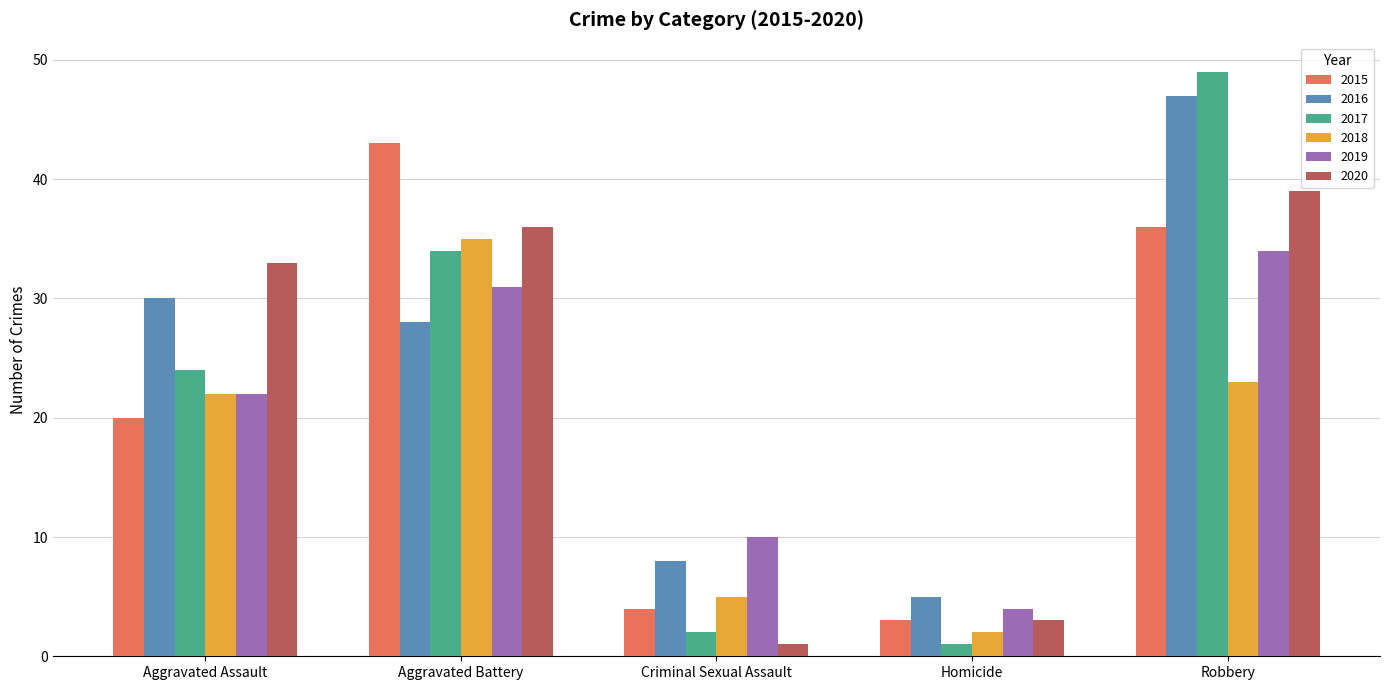

Between Aggravated Assault and Aggravated Battery, which series saw the biggest shift?

2015